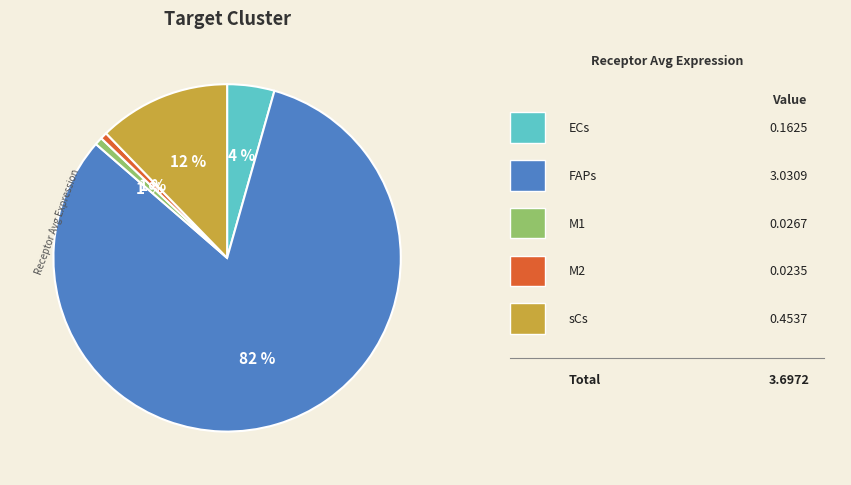

Is there a majority slice in this chart?

Yes